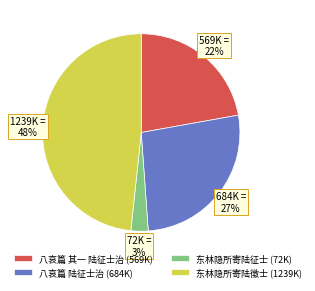

Is 八哀篇 其一 陆征士治 the majority of the pie?

No